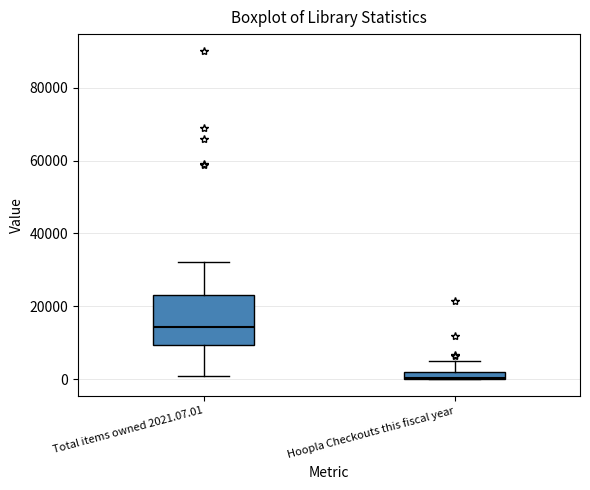

Which box's median line is the highest?

Total items owned 2021.07.01